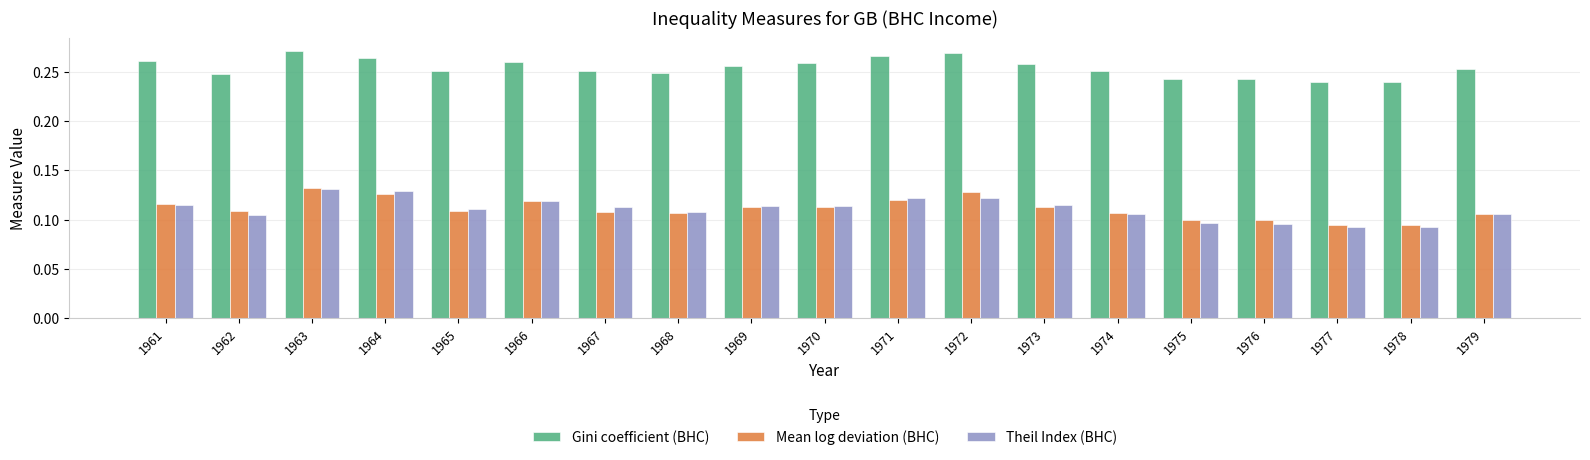

Between 1964 and 1973, which series saw the biggest shift?

Theil Index (BHC)